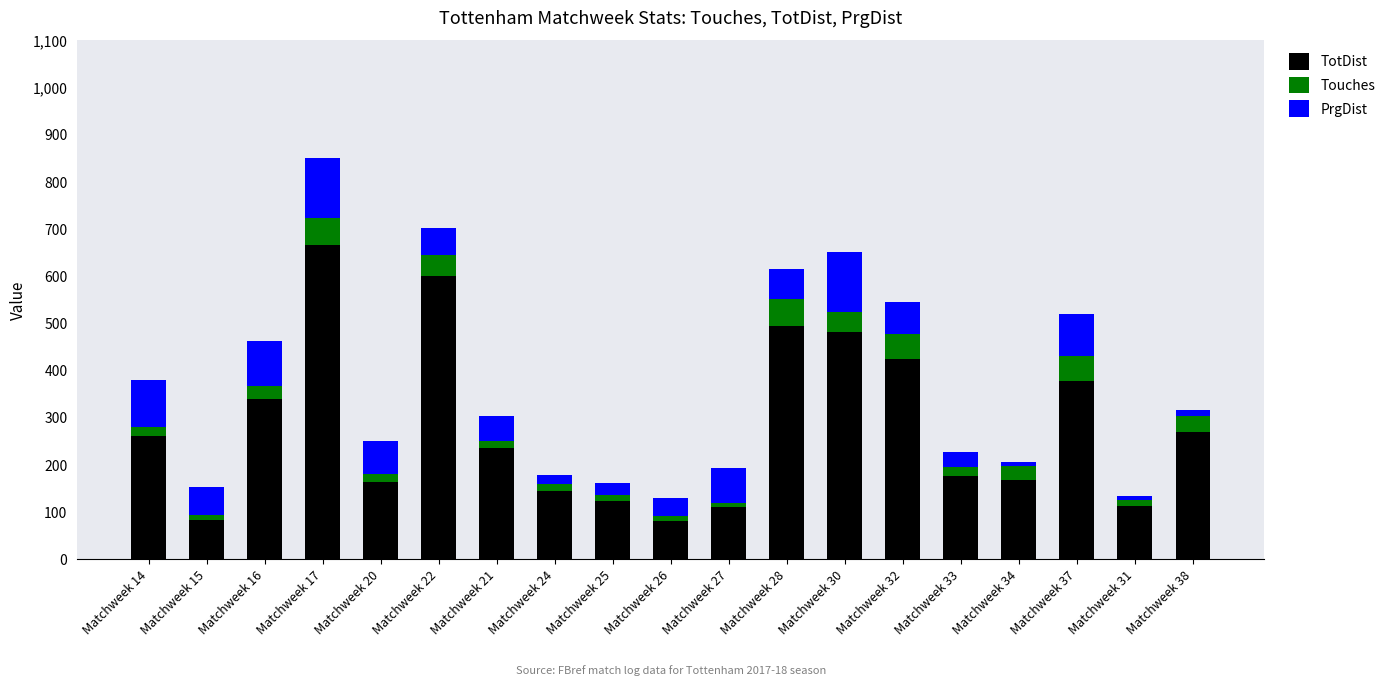

What is the maximum value for TotDist?

665